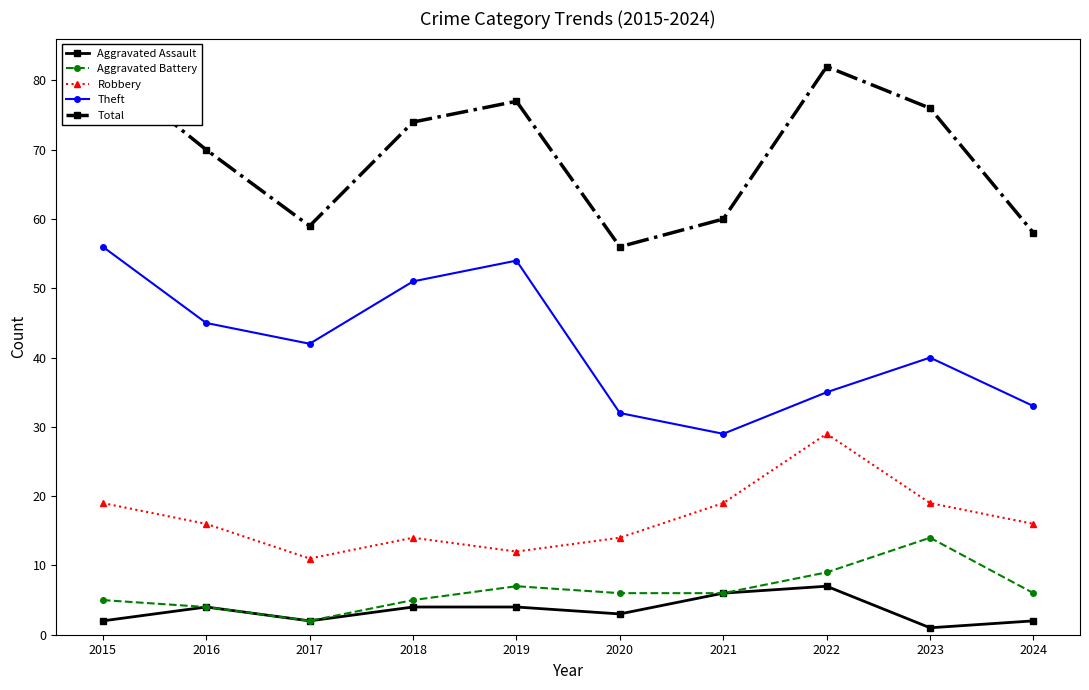

Which category has the lowest value in the Aggravated Battery series?

2017